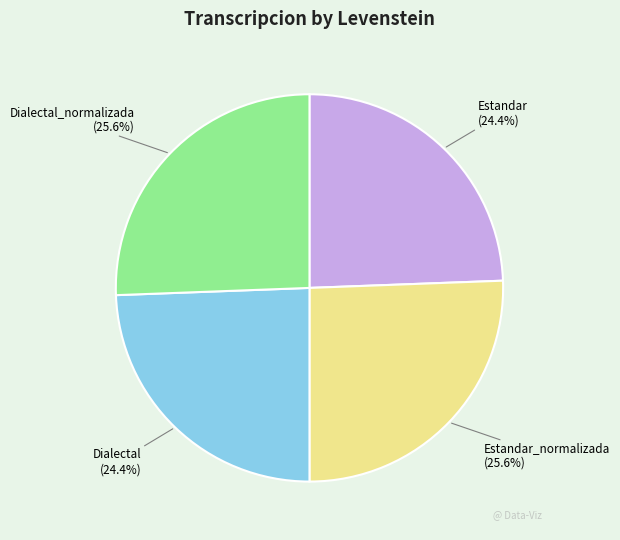

How many slices are in this pie chart?

4